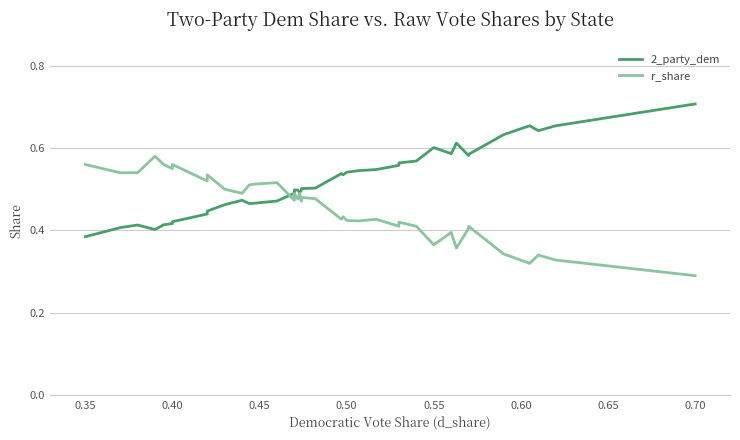

True or false: r_share and 2_party_dem cross at least once.

True